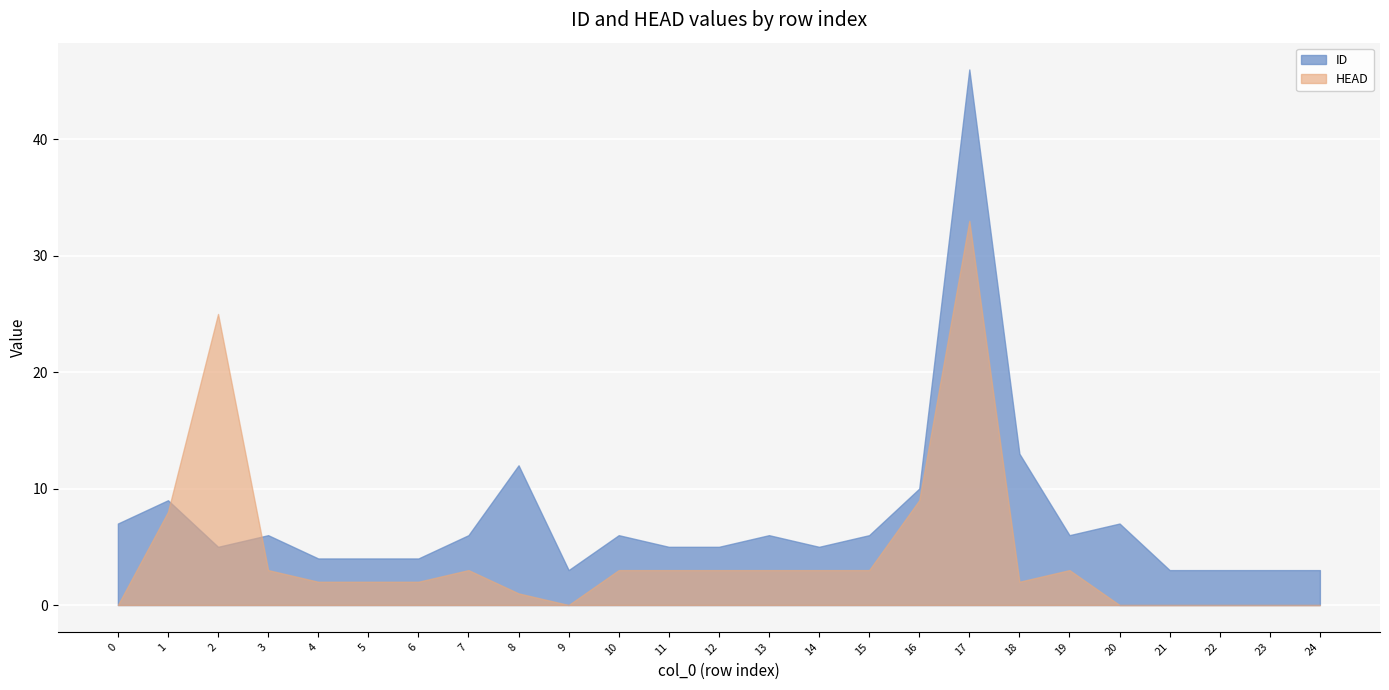

True or false: HEAD has a value of 14 at 23.

False